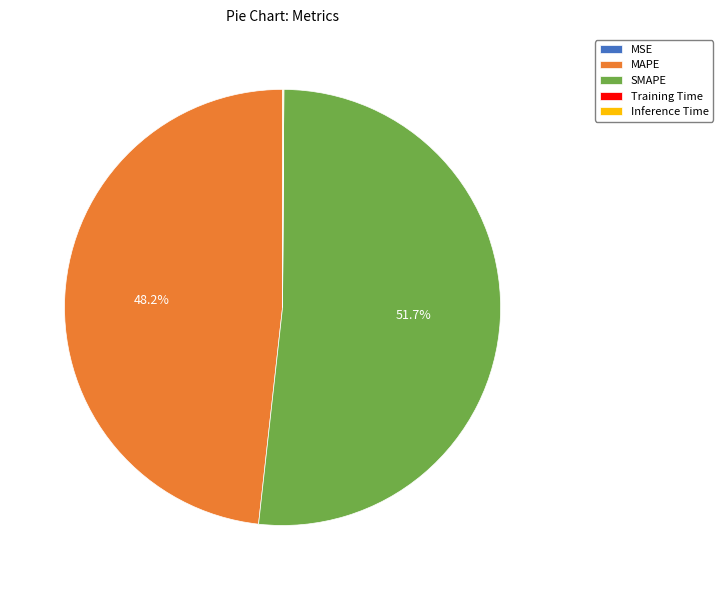

Does SMAPE account for over 50% of the chart?

Yes